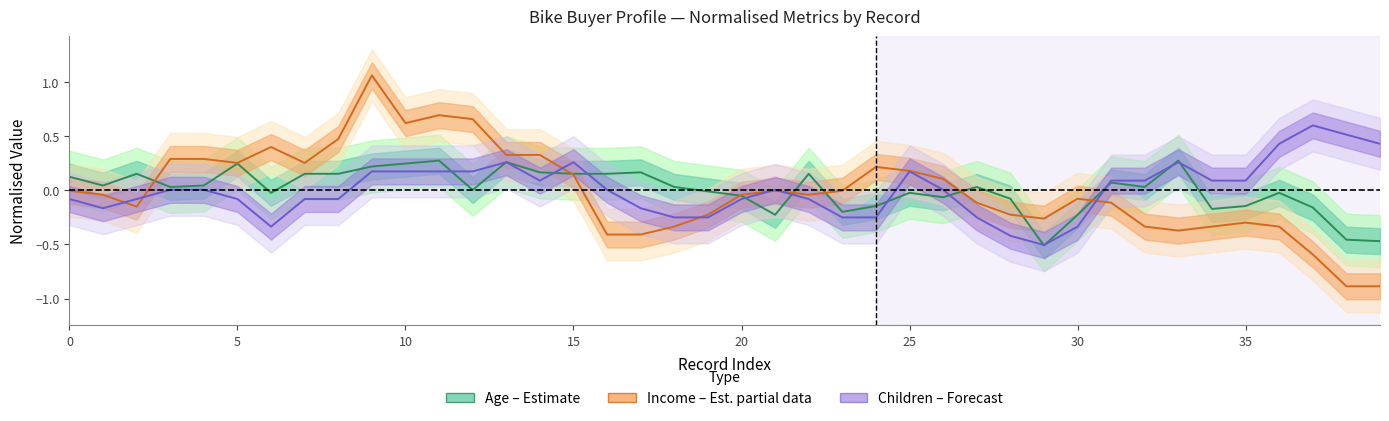

The Children (Forecast) series shows 0.1 at 31. True or false?

False